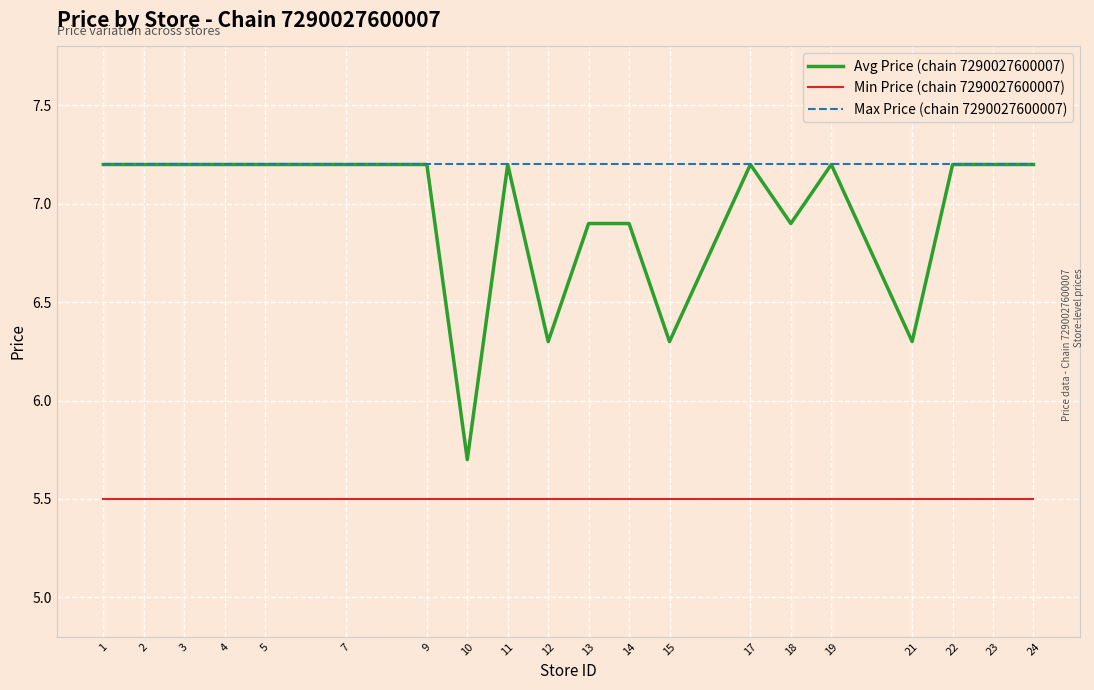

At which label does Avg Price (chain 7290027600007) reach its minimum?

10